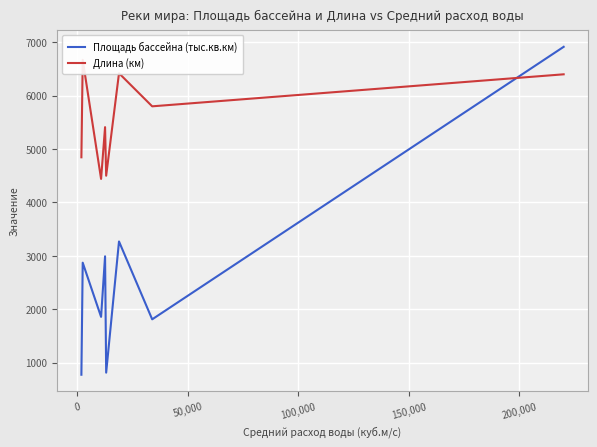

True or false: Площадь бассейна (тыс.кв.км) has more than 2 points higher than both neighbors.

True